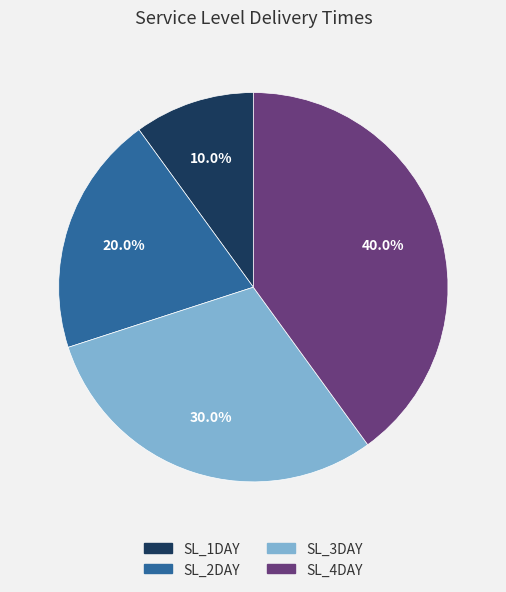

The SL_1DAY slice represents 10% of the pie. True or false?

True